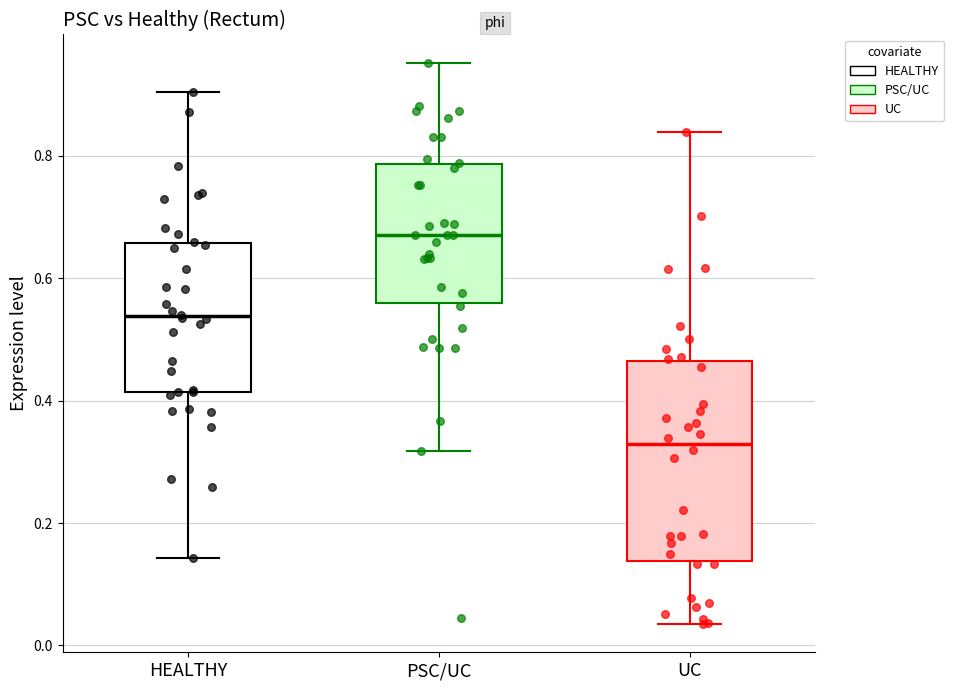

Comparing the boxes themselves (not the whiskers), which one is the tallest?

UC